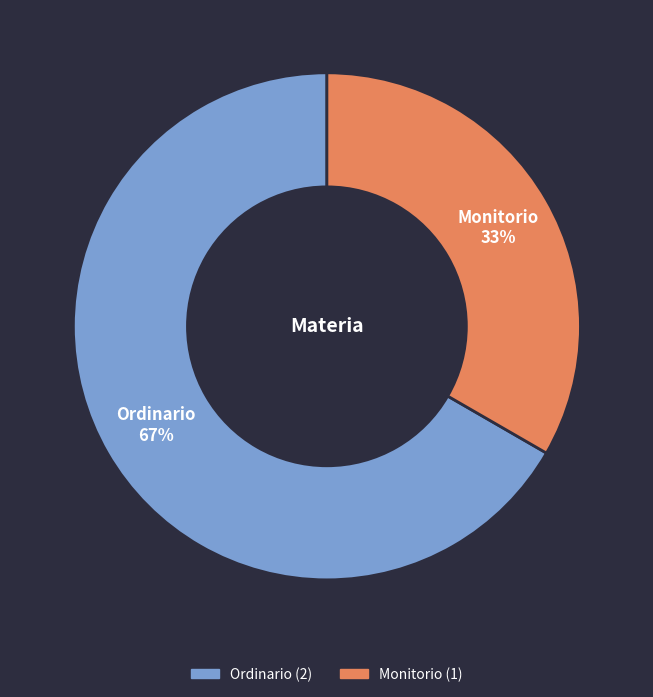

Do Monitorio and Ordinario together represent more than half of the pie?

Yes